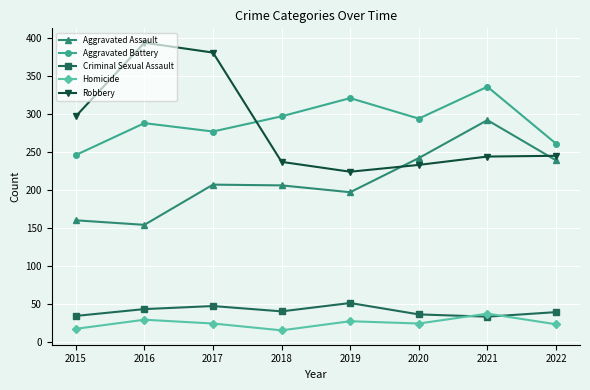

What is the total value across all series at 2021?

942